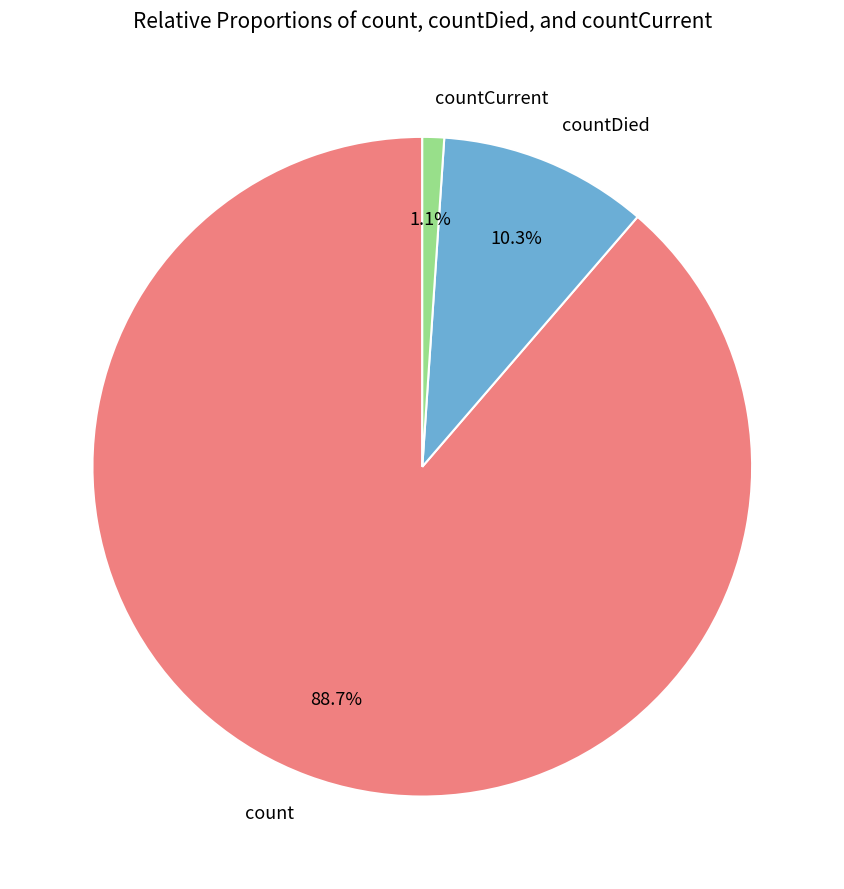

Does any single category account for the majority?

Yes